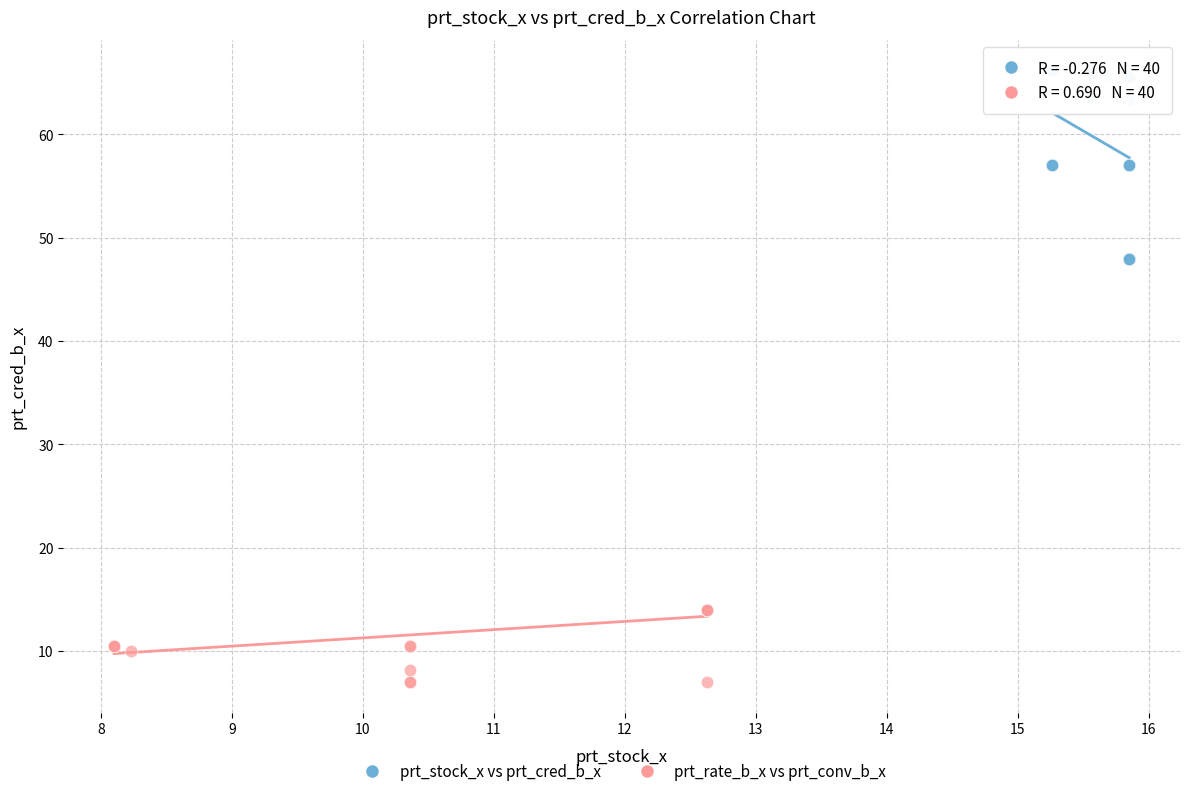

Which series has the widest spread of Y values?

prt_stock_x vs prt_cred_b_x